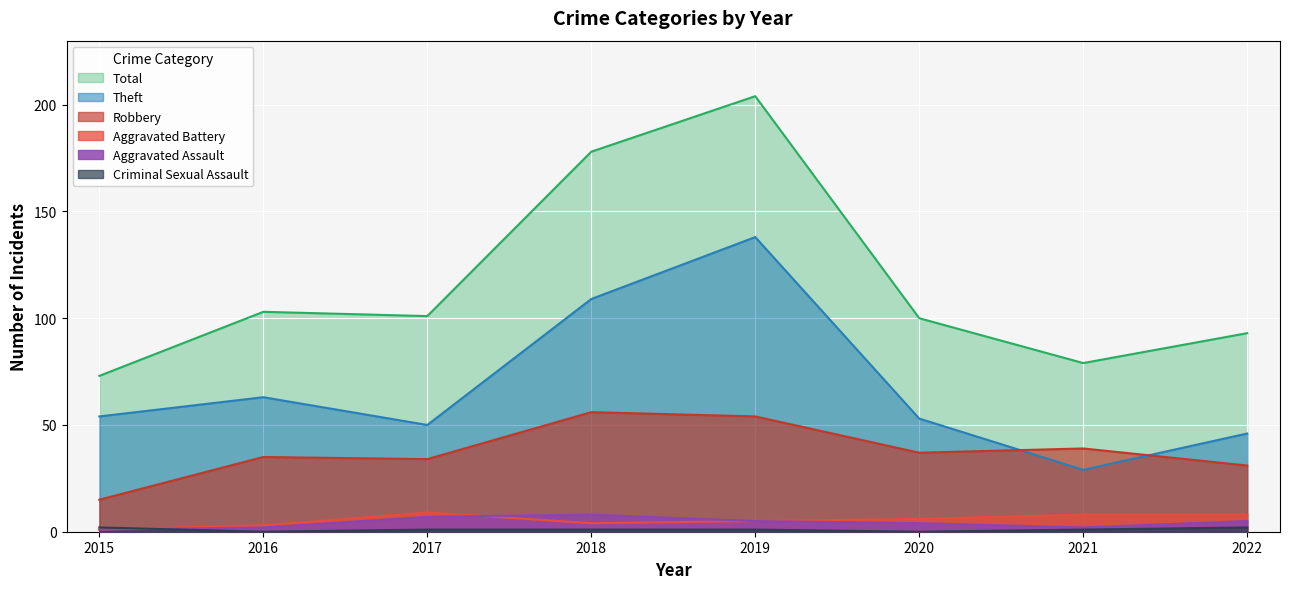

Which category has the lowest value in the Total series?

2015